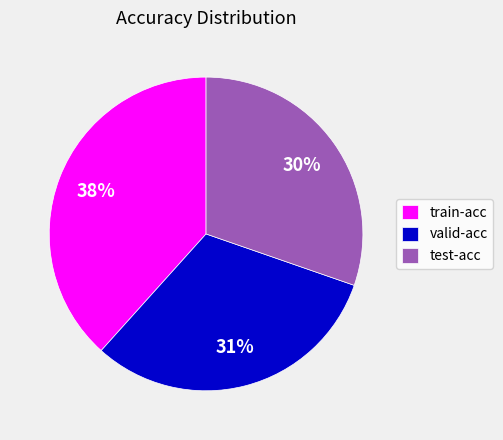

Rank the categories by value from lowest to highest.

test-acc, valid-acc, train-acc